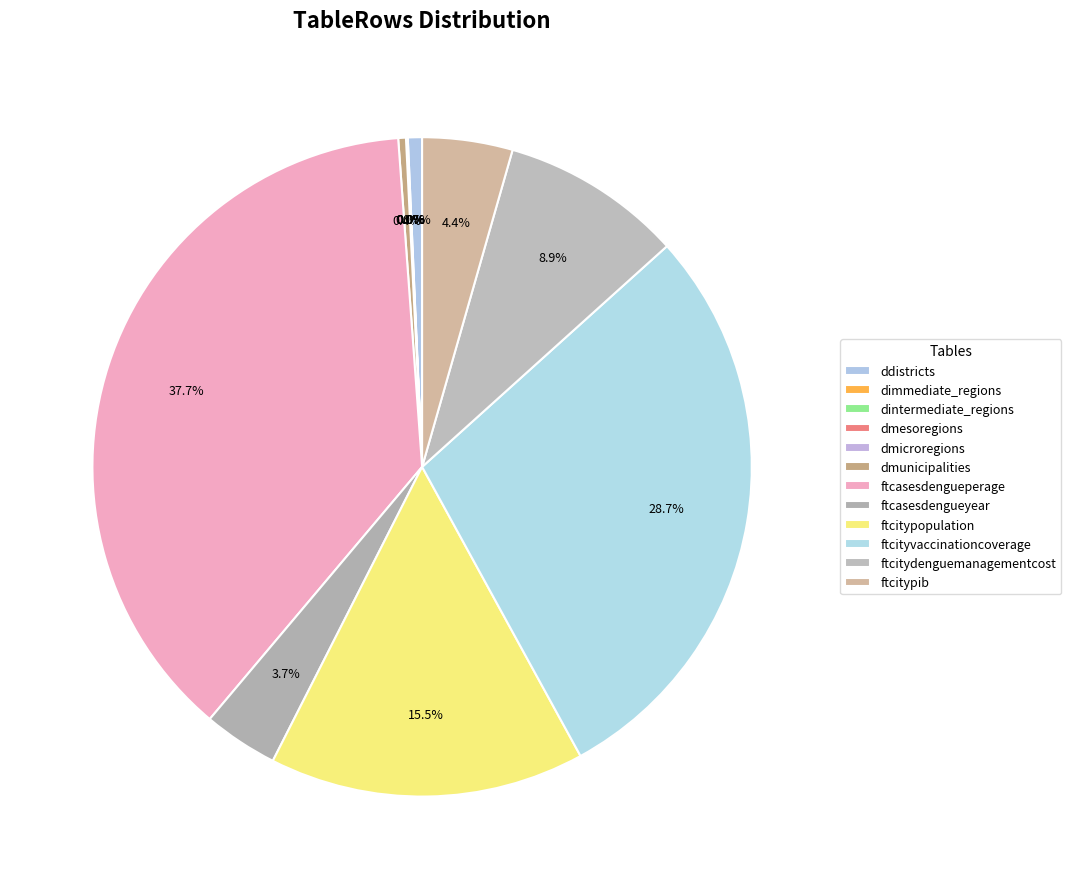

Does any single category account for the majority?

No